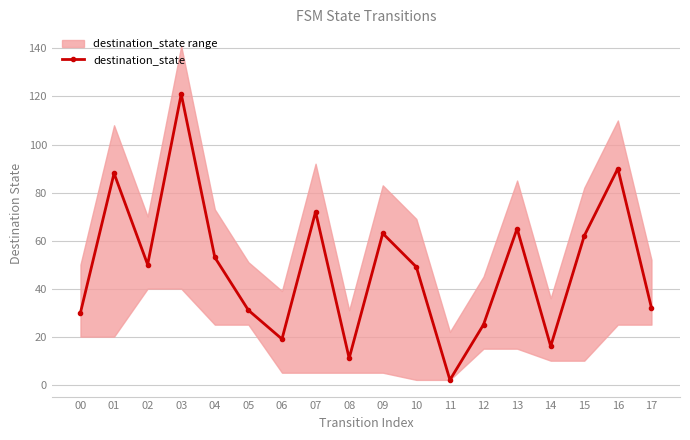

How many categories are shown in the chart?

18